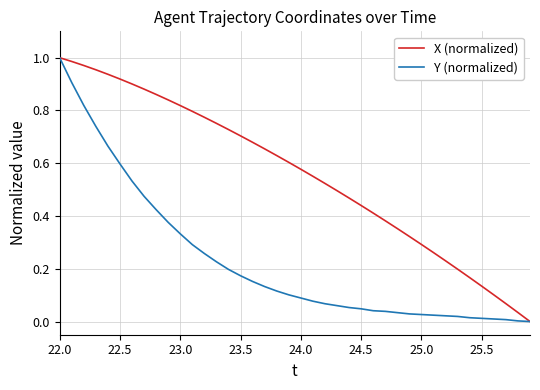

How many distinct data groups are displayed?

2